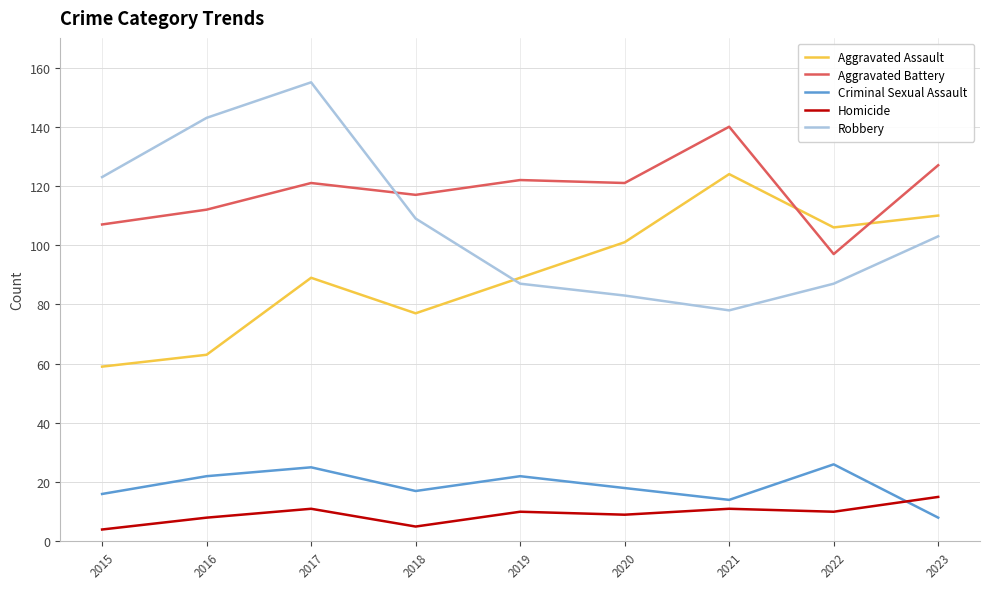

Reading left to right, transcribe all the data shown in this chart.

Aggravated Assault: 2015=59	2016=63	2017=89	2018=77	2019=89	2020=101	2021=124	2022=106	2023=110
Aggravated Battery: 2015=107	2016=112	2017=121	2018=117	2019=122	2020=121	2021=140	2022=97	2023=127
Criminal Sexual Assault: 2015=16	2016=22	2017=25	2018=17	2019=22	2020=18	2021=14	2022=26	2023=8
Homicide: 2015=4	2016=8	2017=11	2018=5	2019=10	2020=9	2021=11	2022=10	2023=15
Robbery: 2015=123	2016=143	2017=155	2018=109	2019=87	2020=83	2021=78	2022=87	2023=103